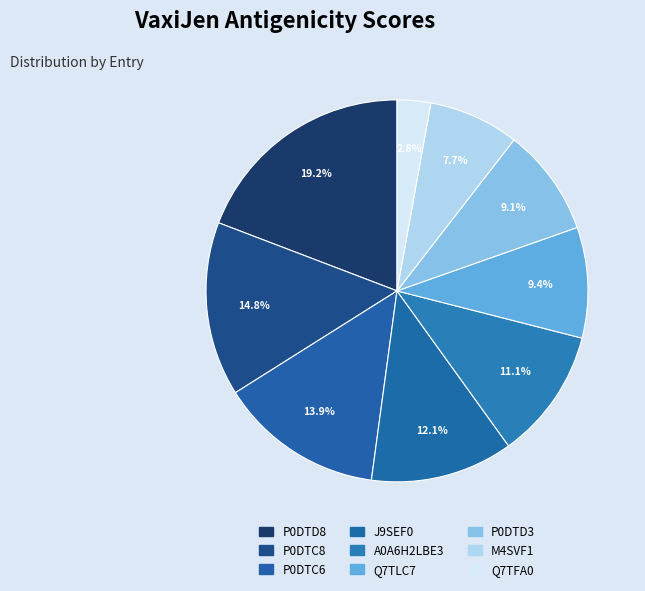

How many slices are in this pie chart?

9